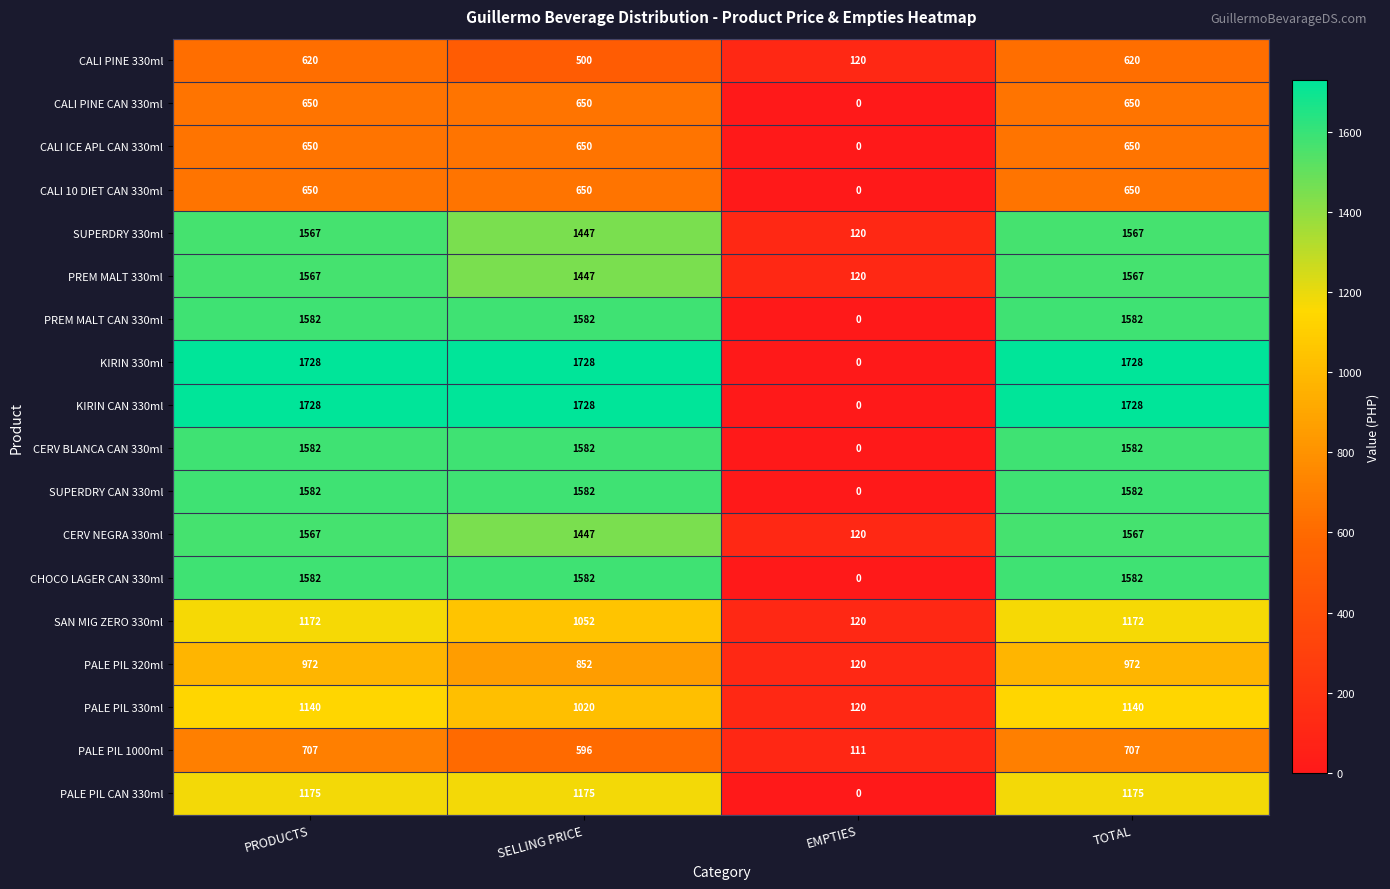

At how many categories does at least one series exceed 961?

3